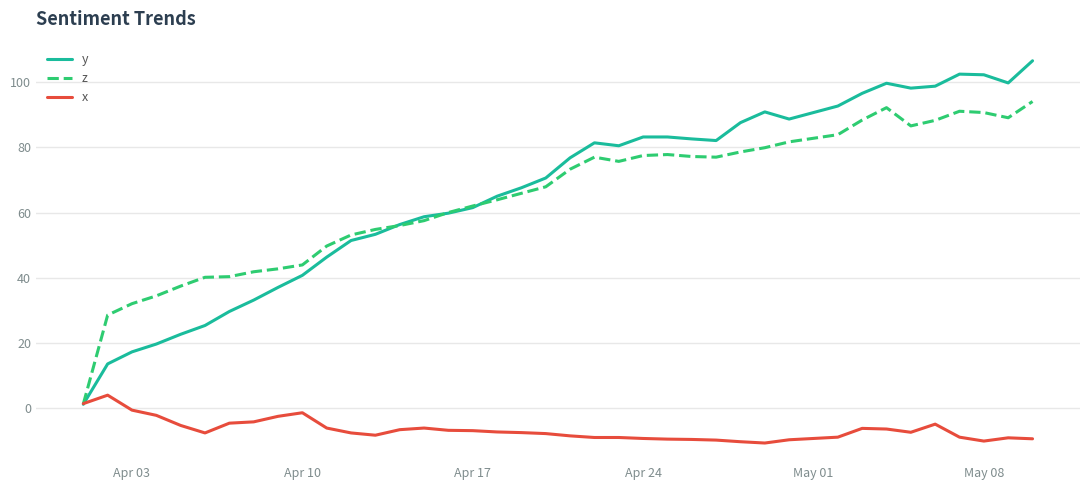

What is the smallest value displayed?

-10.8